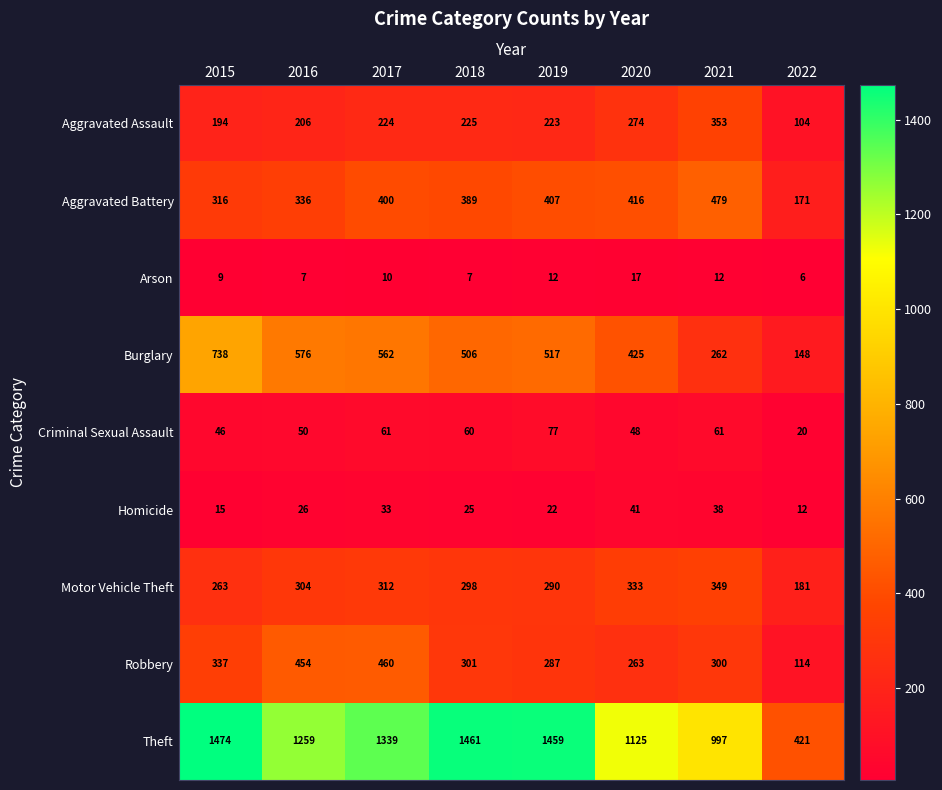

Which series has the largest total across all categories?

Theft